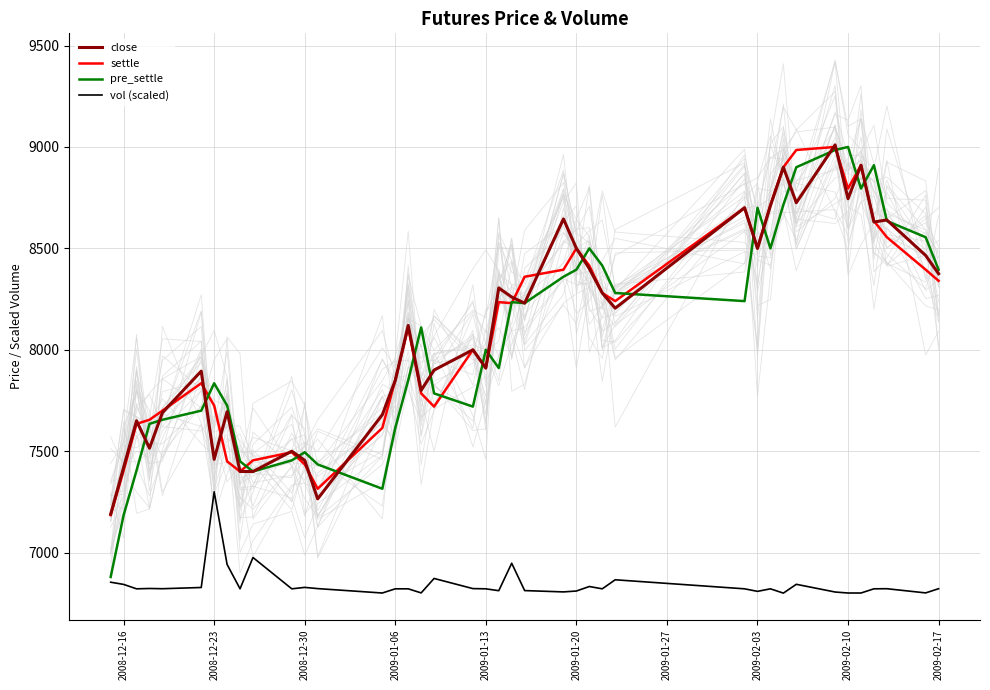

True or false: vol (scaled) and pre_settle cross at least once.

False